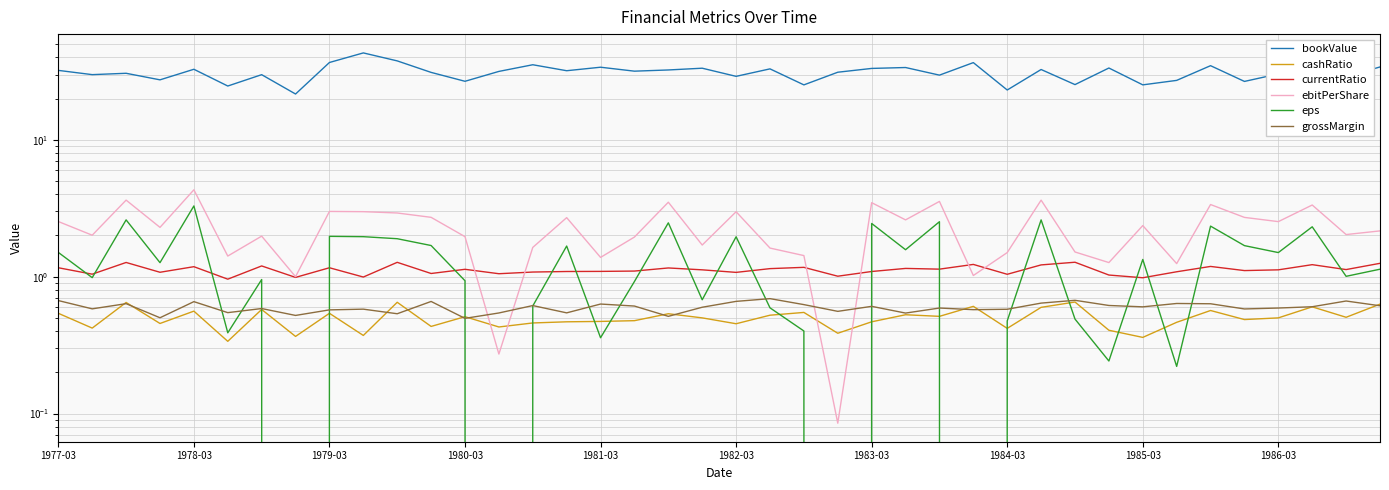

What value does the bookValue series have at 17?

31.7